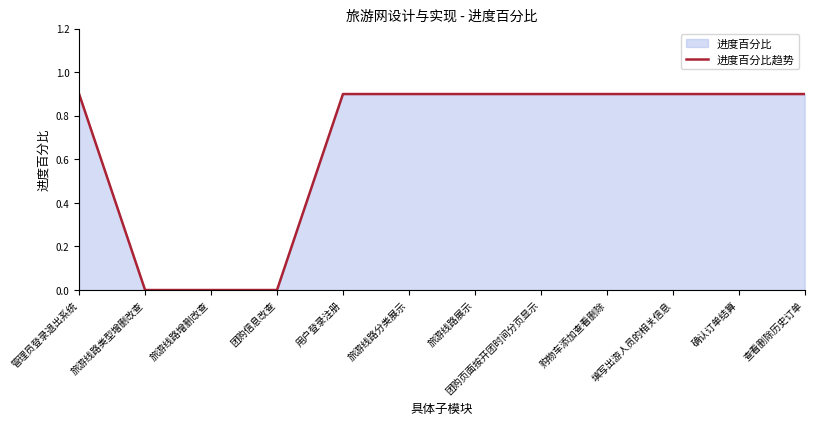

List the labels in order of value, smallest first.

旅游线路类型增删改查, 旅游线路增删改查, 团购信息改查, 管理员登录退出系统, 用户登录注册, 旅游线路分类展示, 旅游线路展示, 团购页面按开团时间分页显示, 购物车添加查看删除, 填写出游人员的相关信息, 确认订单结算, 查看删除历史订单